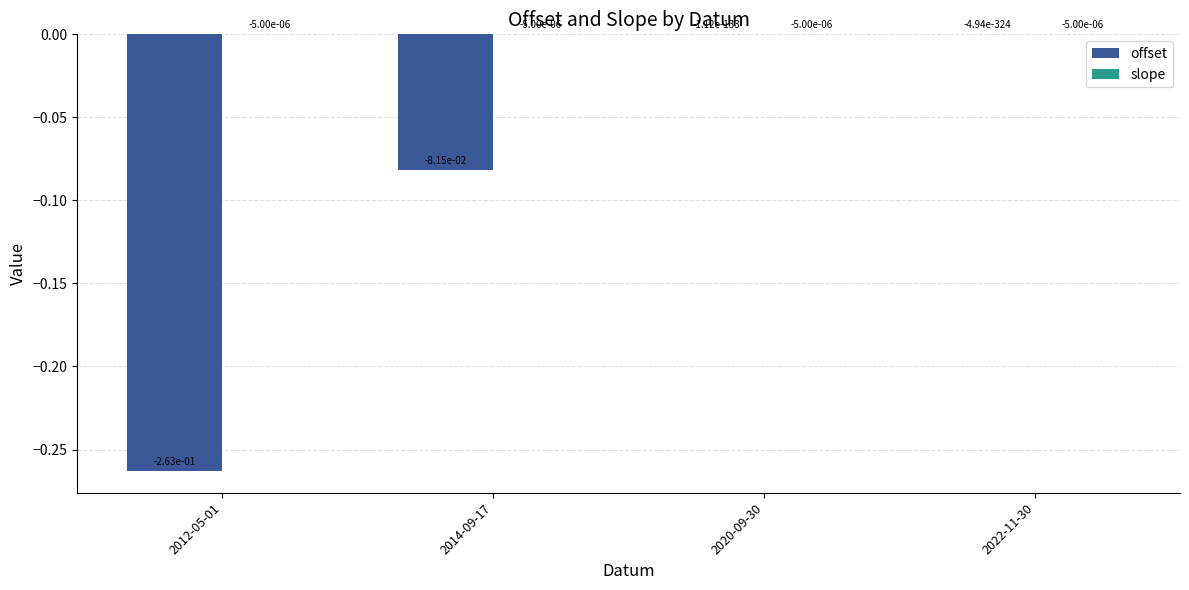

Are the bars horizontal?

No